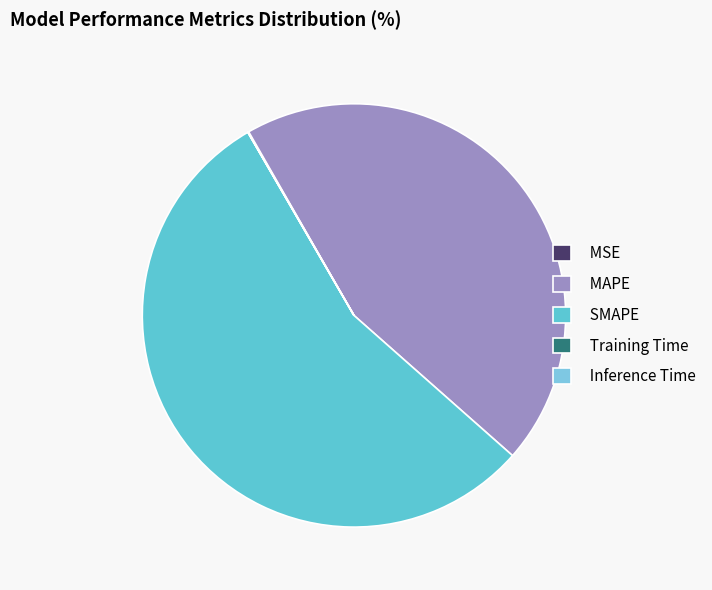

Which slice is the smallest?

Training Time